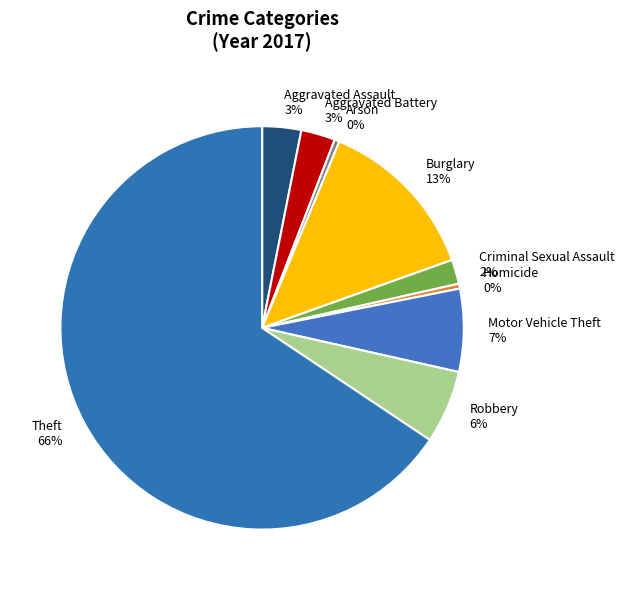

To the nearest percent, what is the combined percentage of Burglary and Aggravated Assault?

16%